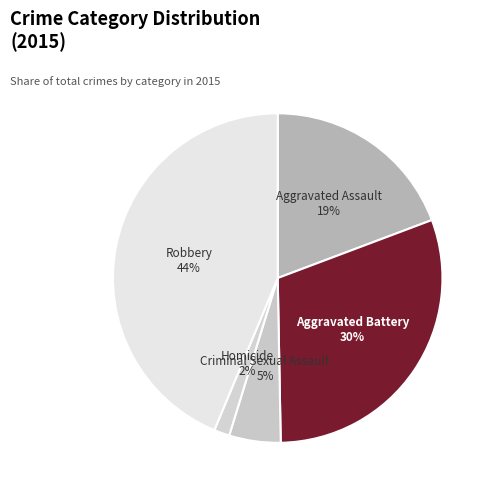

Do Robbery and Homicide together represent more than half of the pie?

No